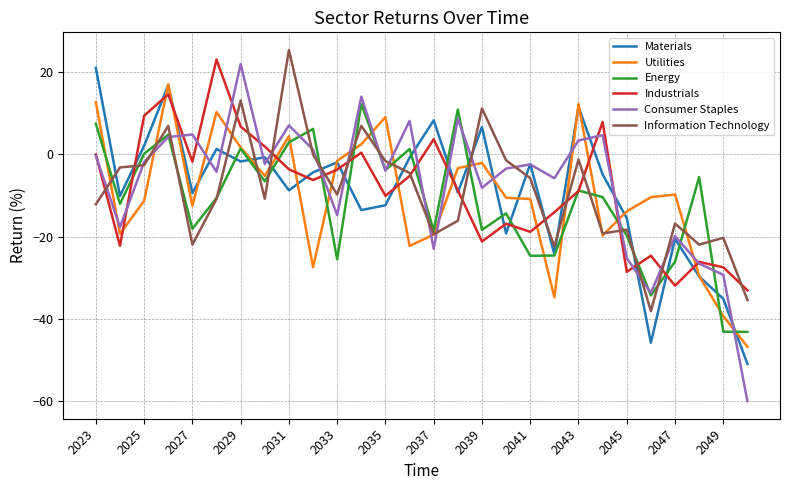

True or false: Consumer Staples has more than 1 points higher than both neighbors.

True